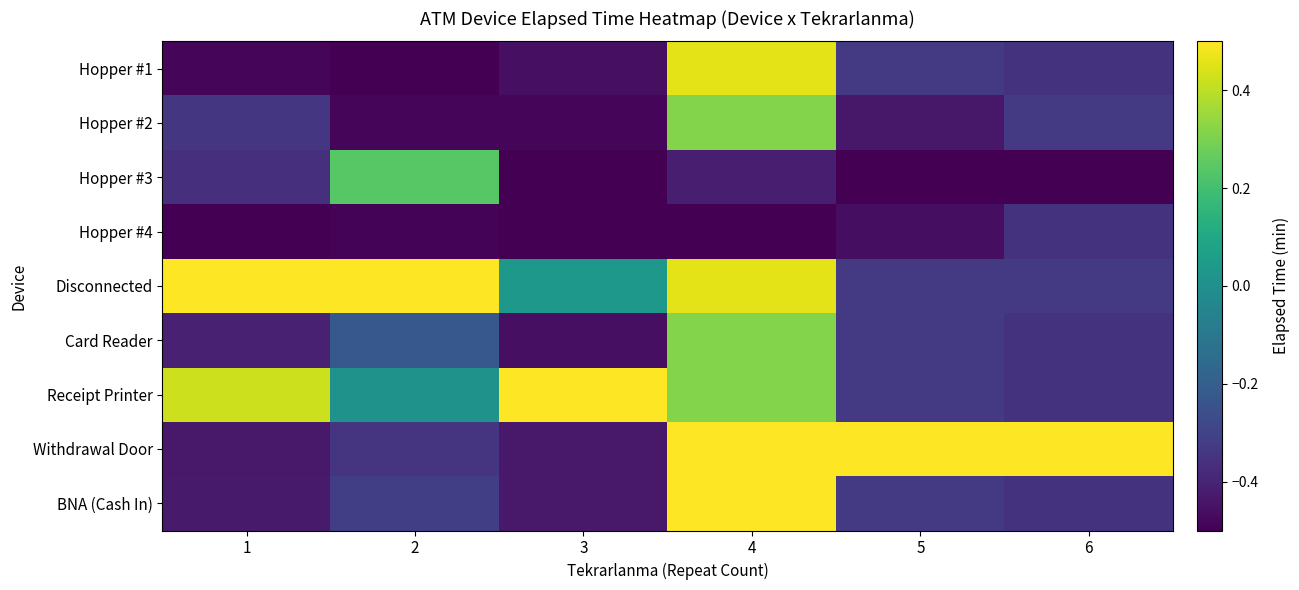

How many series are shown in this chart?

9